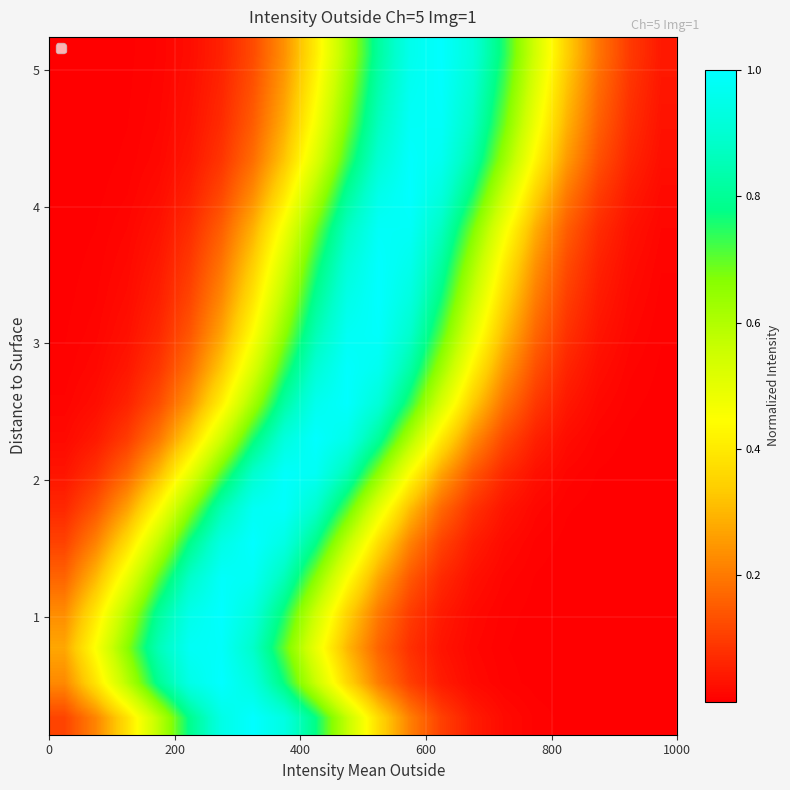

Count the number of categories in the chart.

20